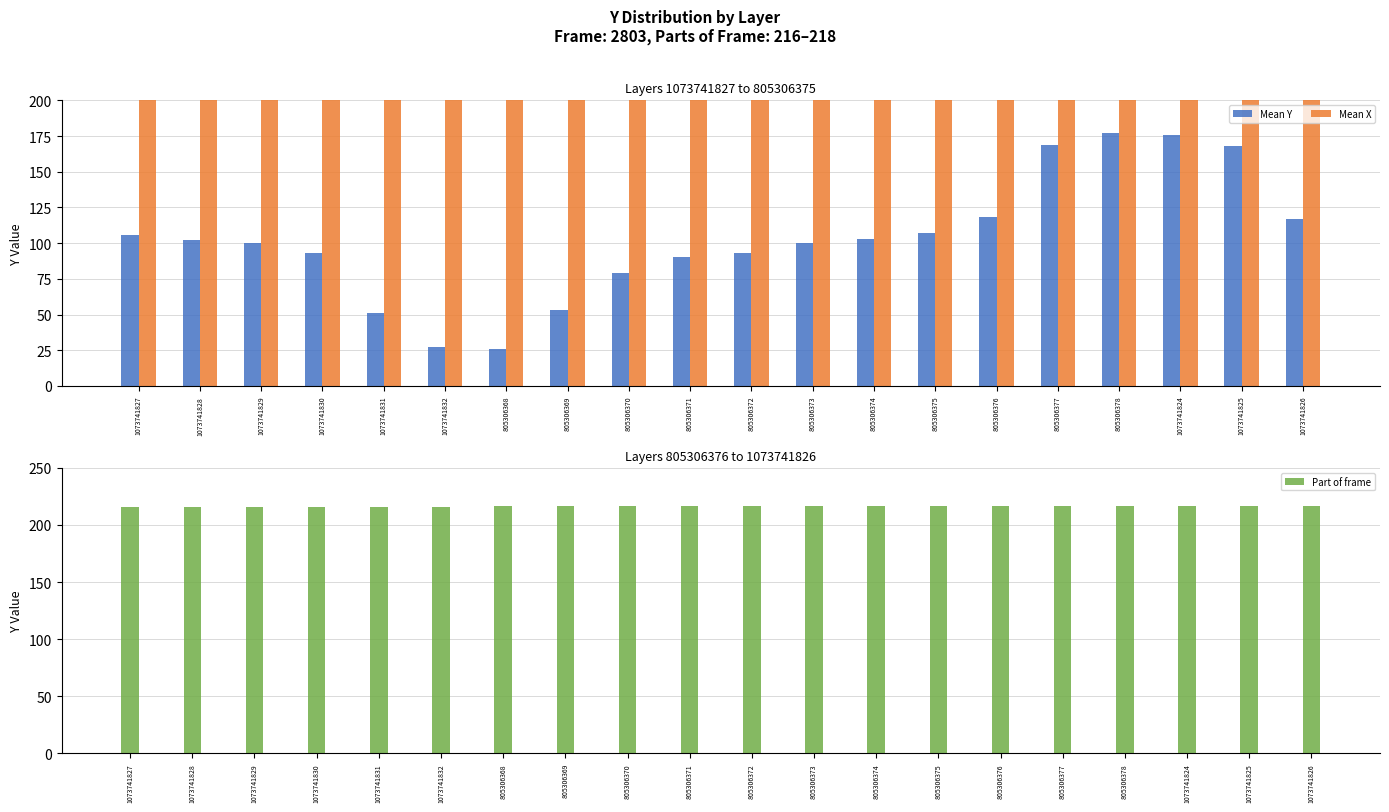

Which series changed the most between 1073741827 and 805306377?

Mean Y